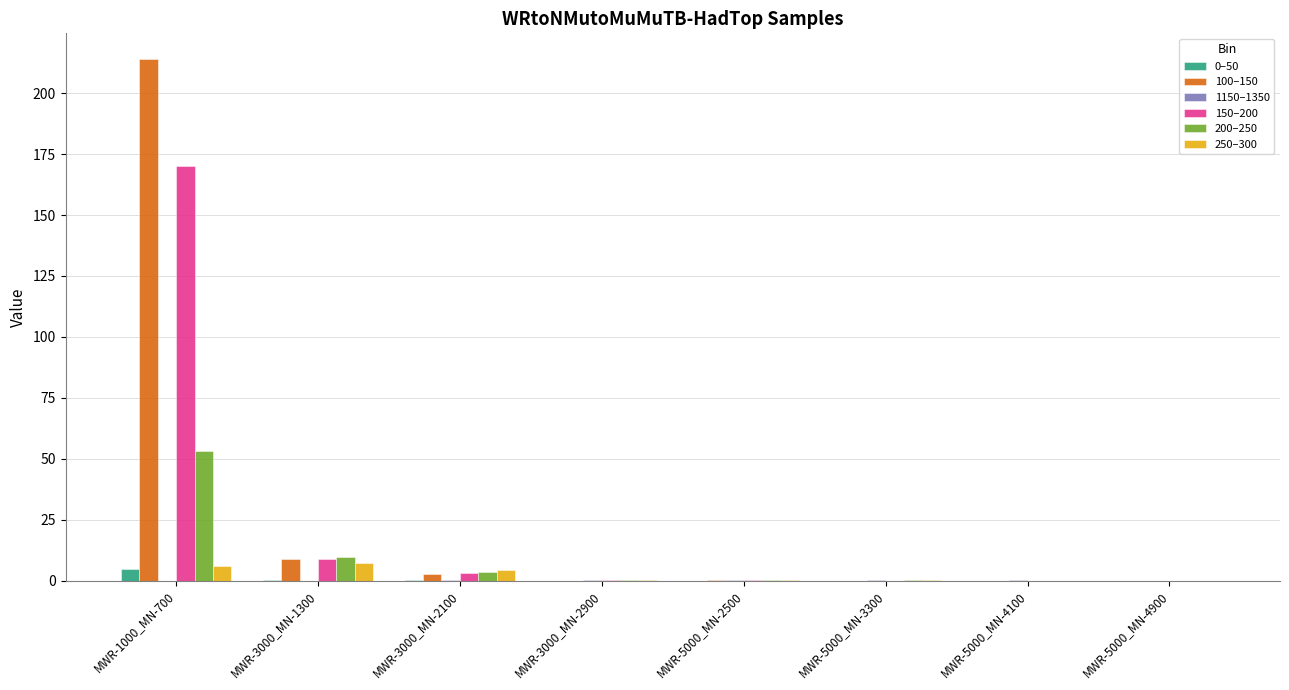

How many series are shown in this chart?

6